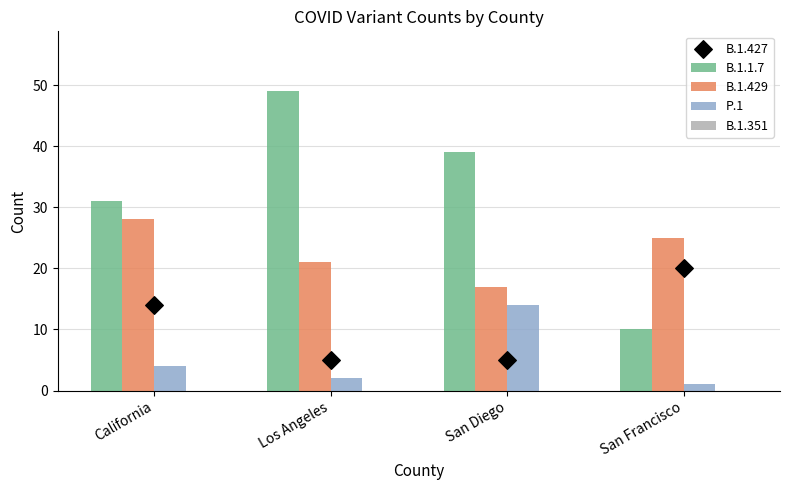

What are all the series names shown in the legend?

B.1.1.7, B.1.429, P.1, B.1.351, B.1.427